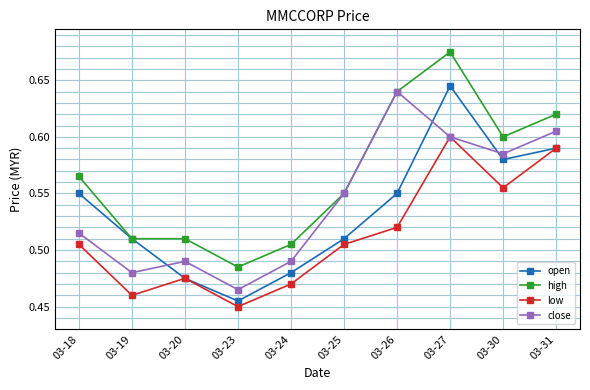

What is the sum of the low values at 03-24 and 03-18?

1.0